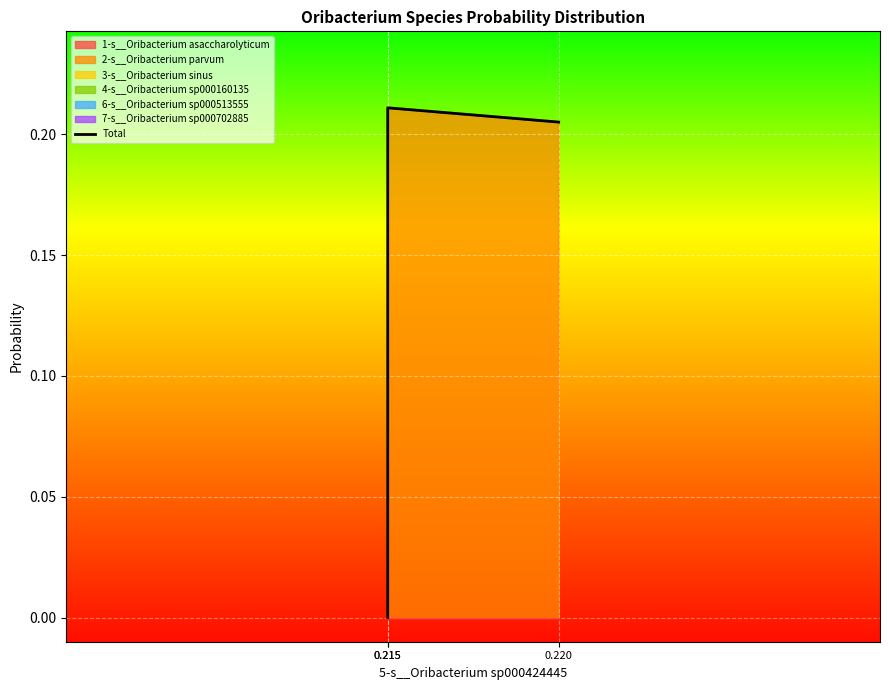

Which category has the highest value across all series?

0.215